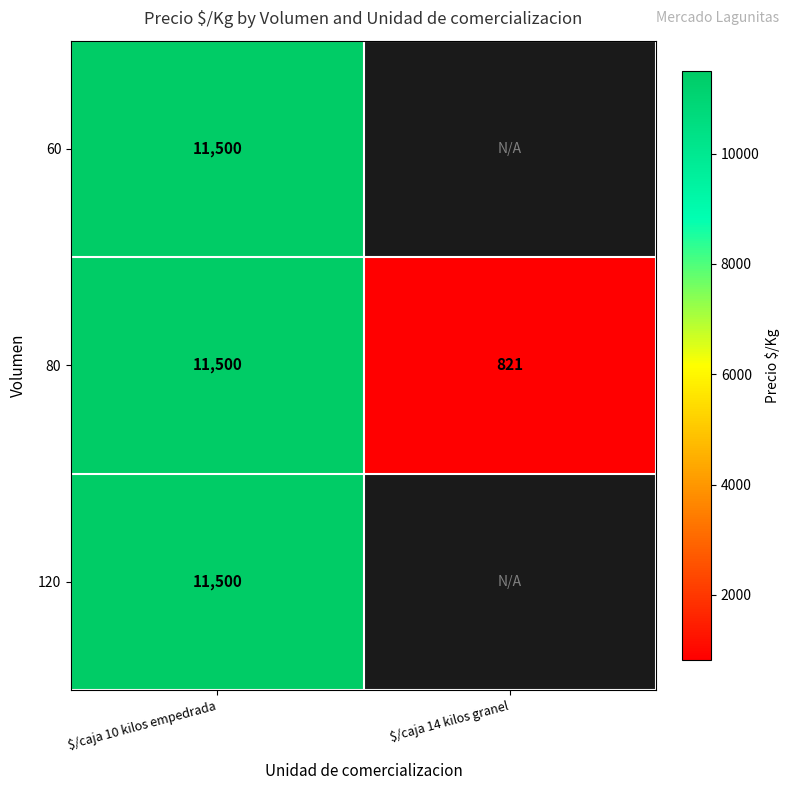

What is the approximate value of 80 at $/caja 14 kilos granel, to the nearest 10?

820